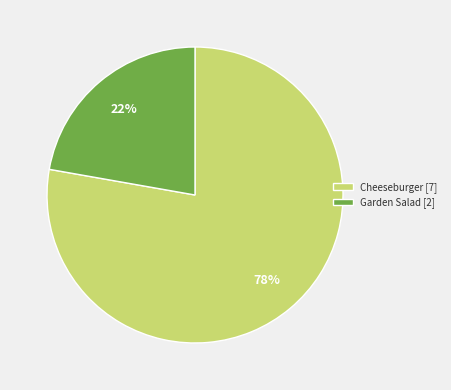

What percentage is the Garden Salad [2] slice, to the nearest percent?

22%